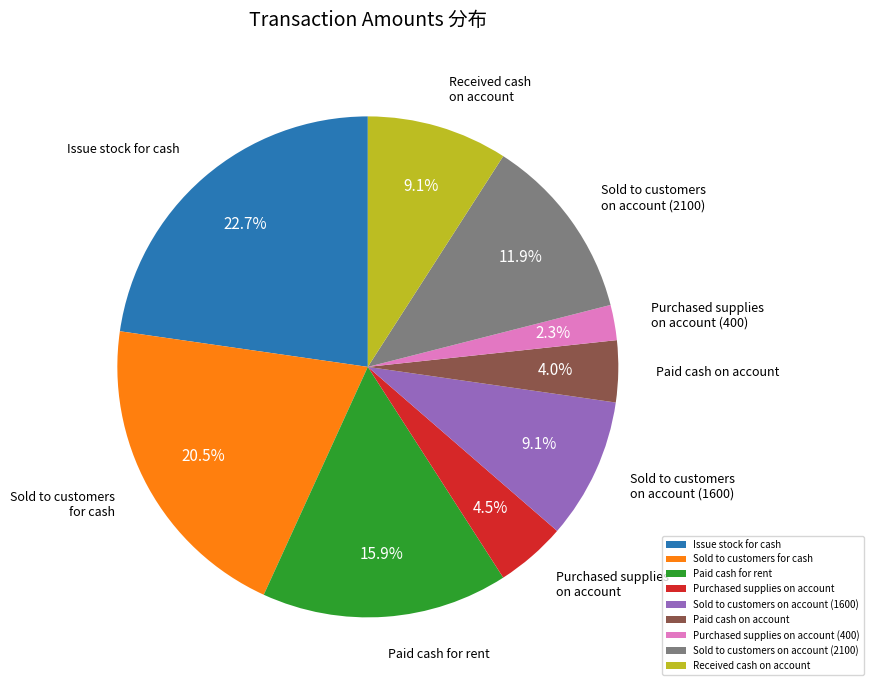

Which category has the smallest portion of the pie?

Purchased supplies on account (400)